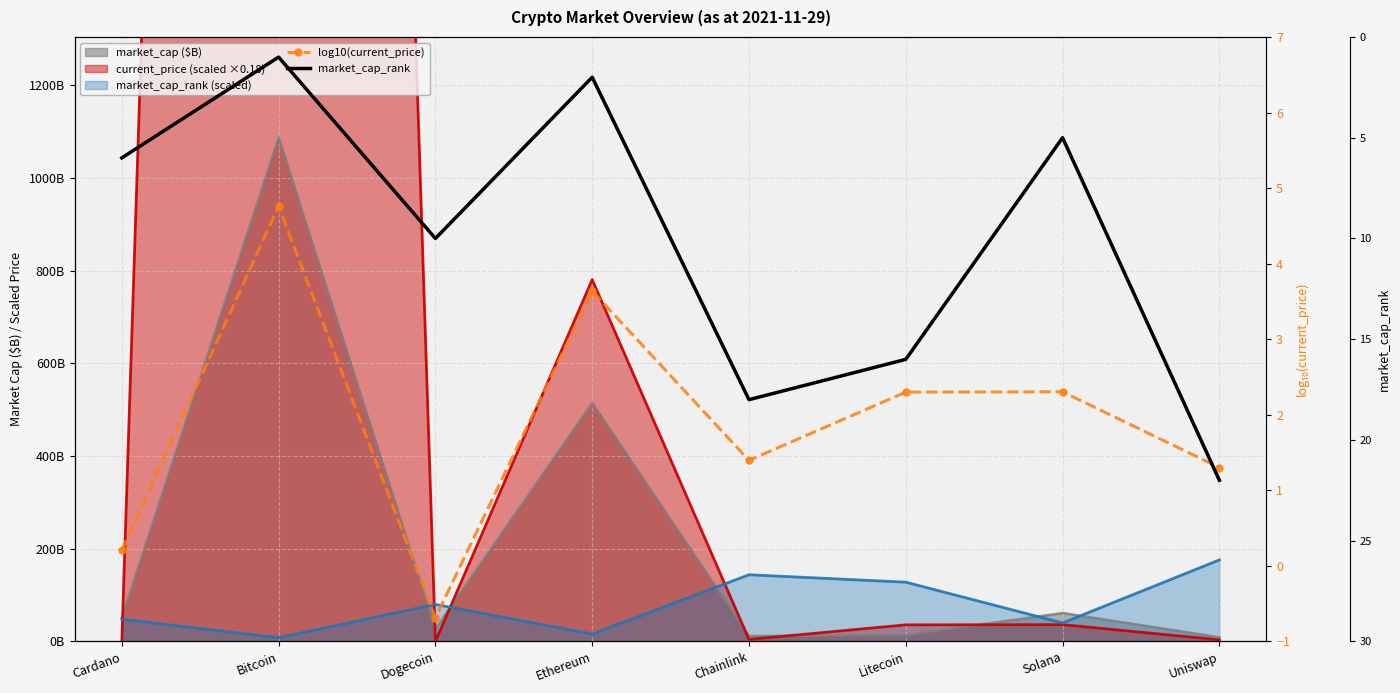

What is the lowest value of the log10(current_price) series?

-0.7